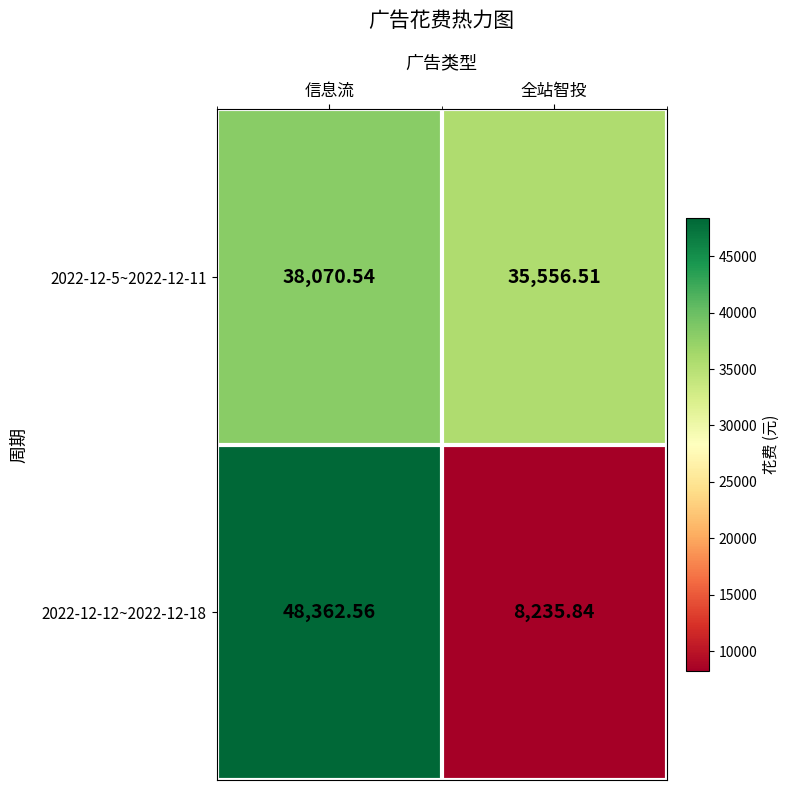

Which category has the lowest value across all series?

全站智投